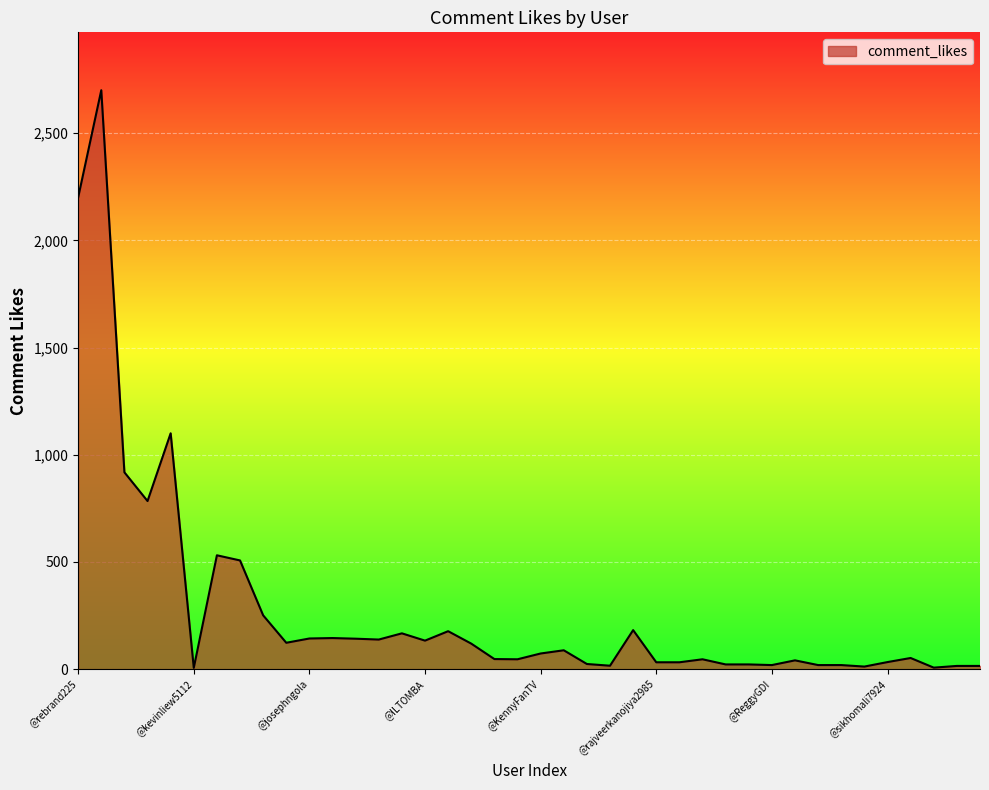

What is the greatest value displayed?

2700